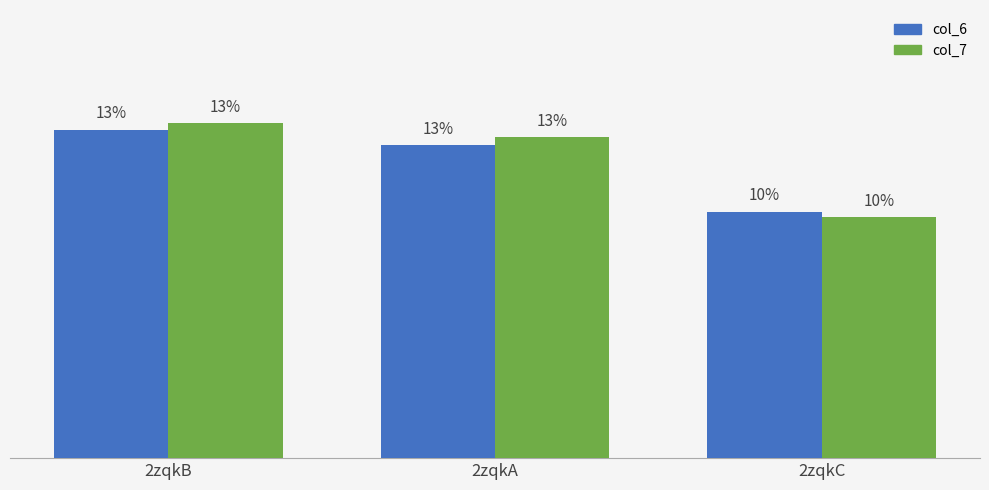

Which has a higher value, 2zqkA or 2zqkC?

2zqkA